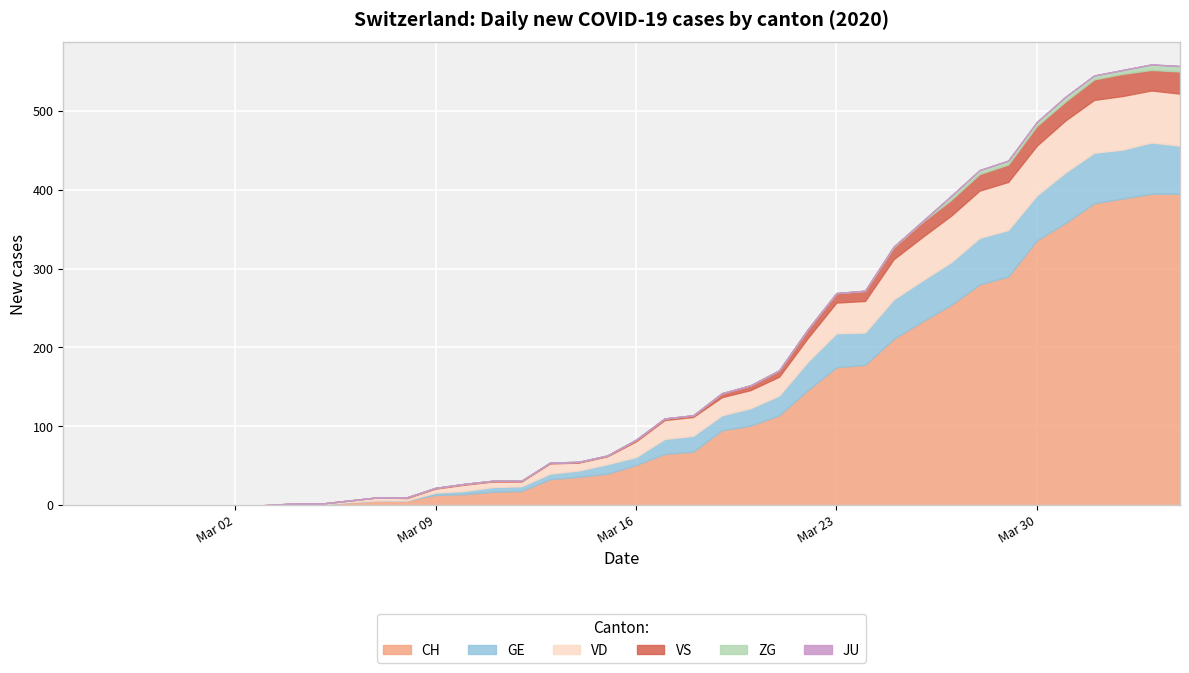

What is the sum of the VS values at 27 and 32?

33